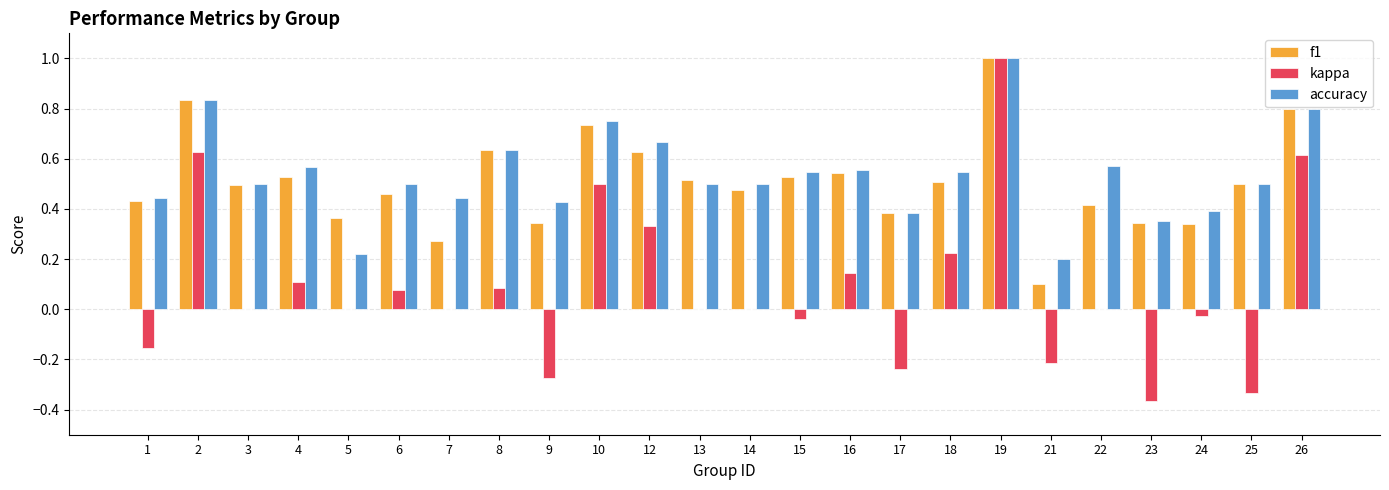

The value of kappa at 5 is -0.7. True or false?

False